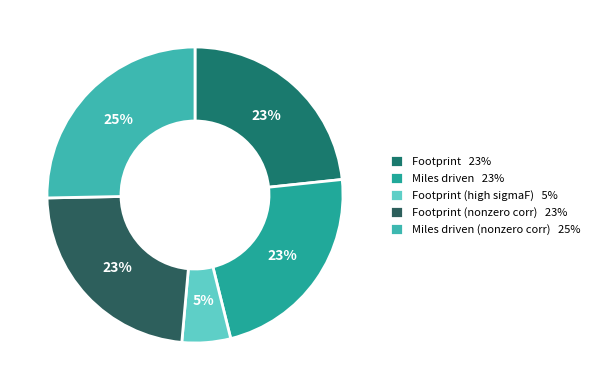

How many slices are in this pie chart?

5